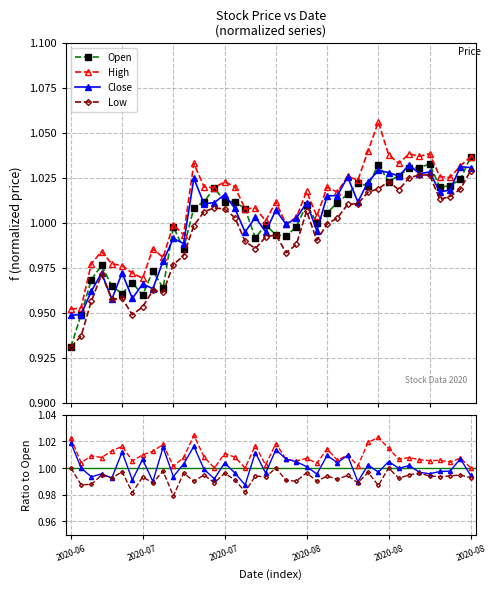

True or false: Close and Low intersect in this chart.

False